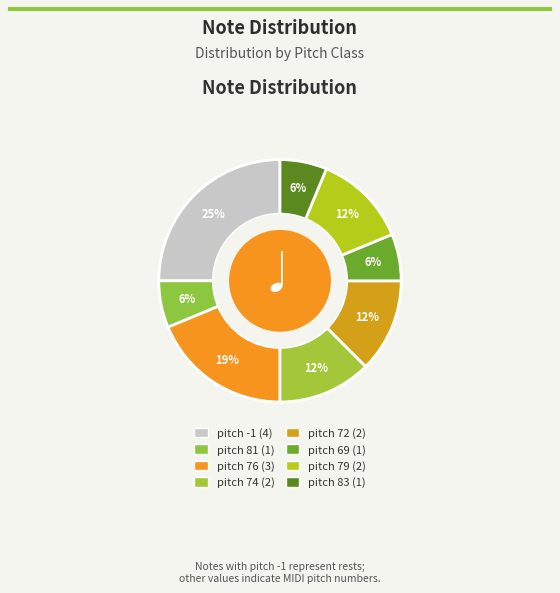

Is there a majority slice in this chart?

No